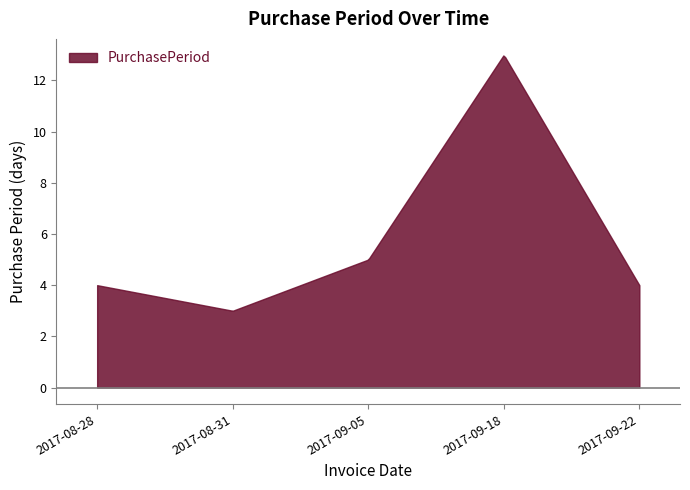

How many values are between 4 and 5?

3